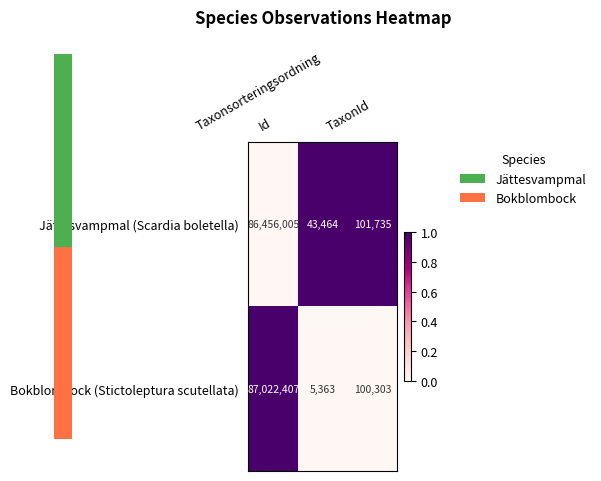

Reading right to left, what are all the values shown in this chart?

Jättesvampmal (Scardia boletella): TaxonId=101735	Taxonsorteringsordning=43464	Id=86456005
Bokblombock (Stictoleptura scutellata): TaxonId=100303	Taxonsorteringsordning=5363	Id=87022407